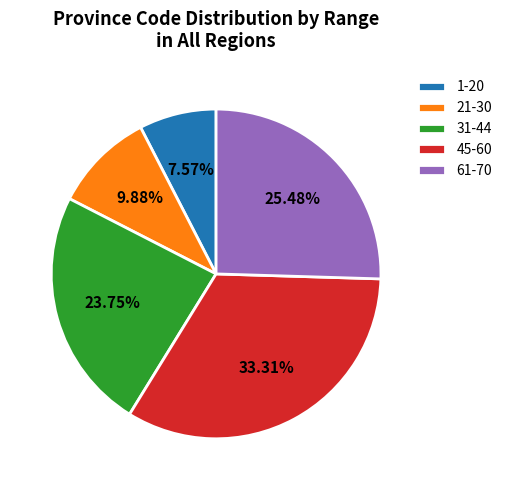

What is the largest slice in the pie chart?

45-60